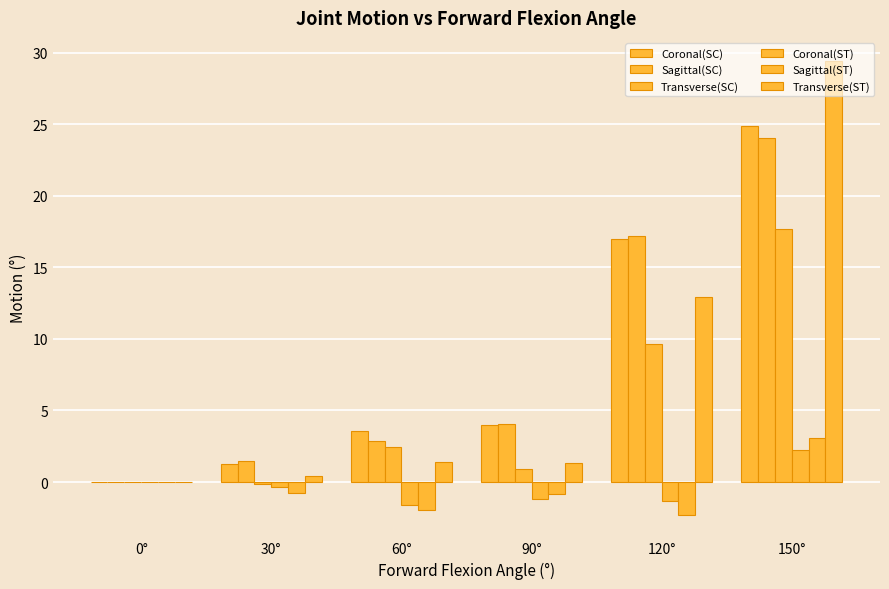

List the labels in order of Sagittal(SC) value, largest first.

150°, 120°, 90°, 60°, 30°, 0°